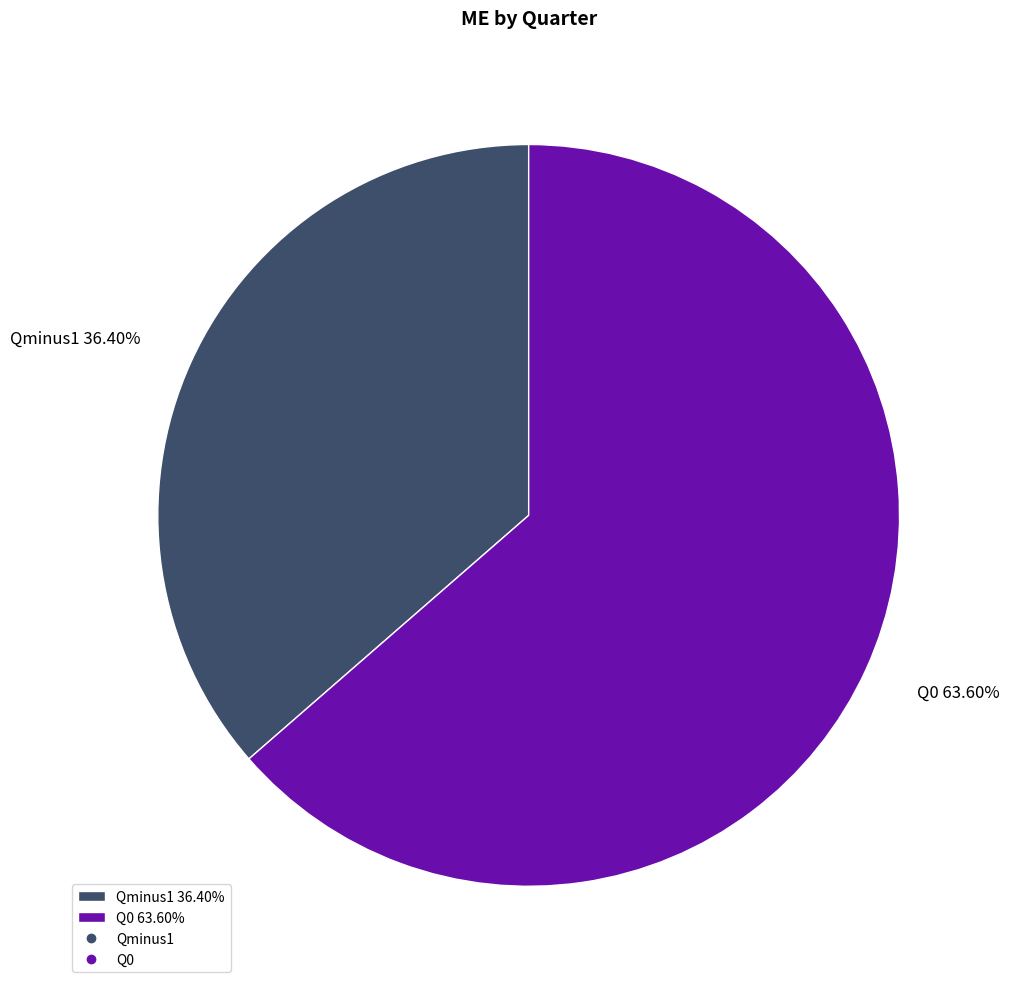

True or false: Qminus1 accounts for 46% of the total.

False